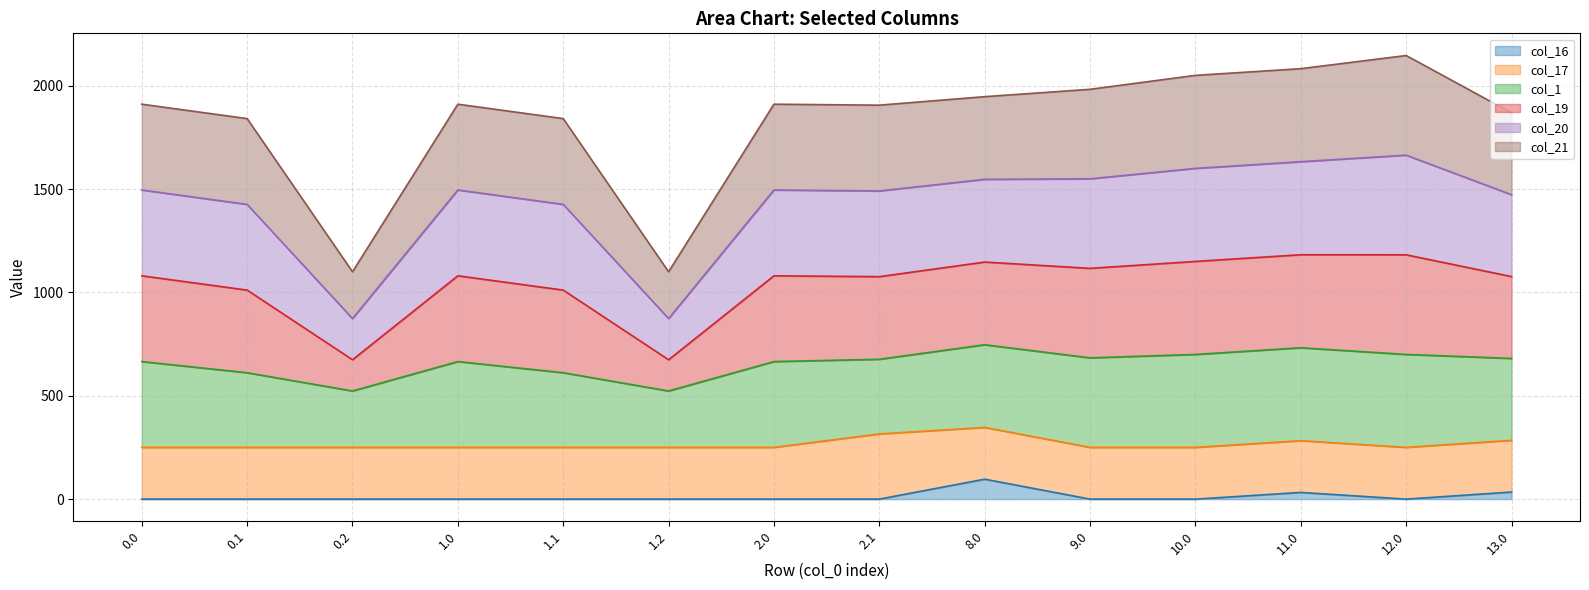

Is it true that col_20 equals 315.3 at 9.0?

False